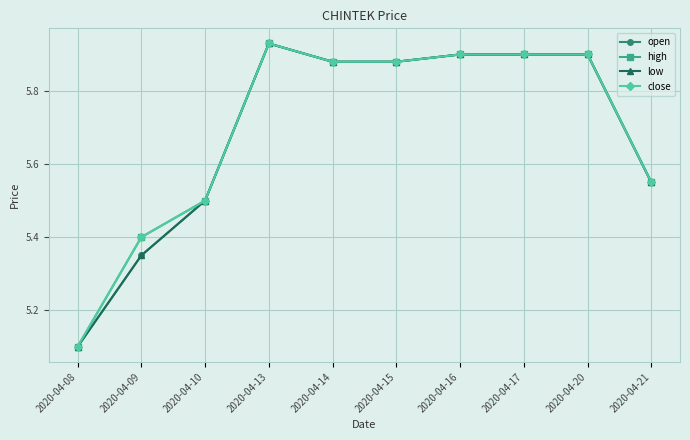

The value of close at 2020-04-21 is 2.7. True or false?

False